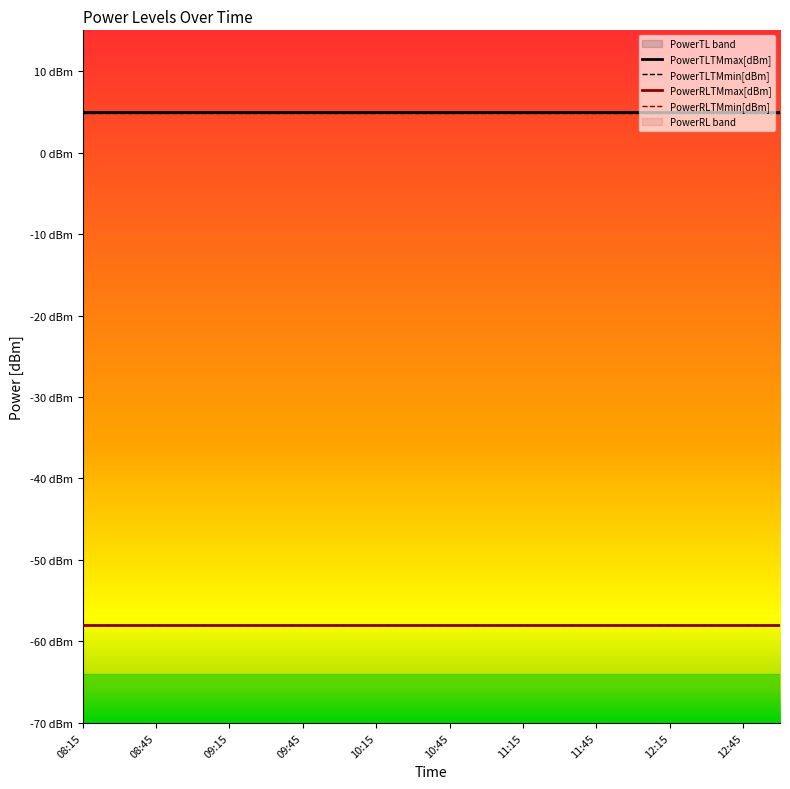

List the series in order of their peak value, highest first.

PowerTLTMmax[dBm], PowerTLTMmin[dBm], PowerRLTMmax[dBm], PowerRLTMmin[dBm]